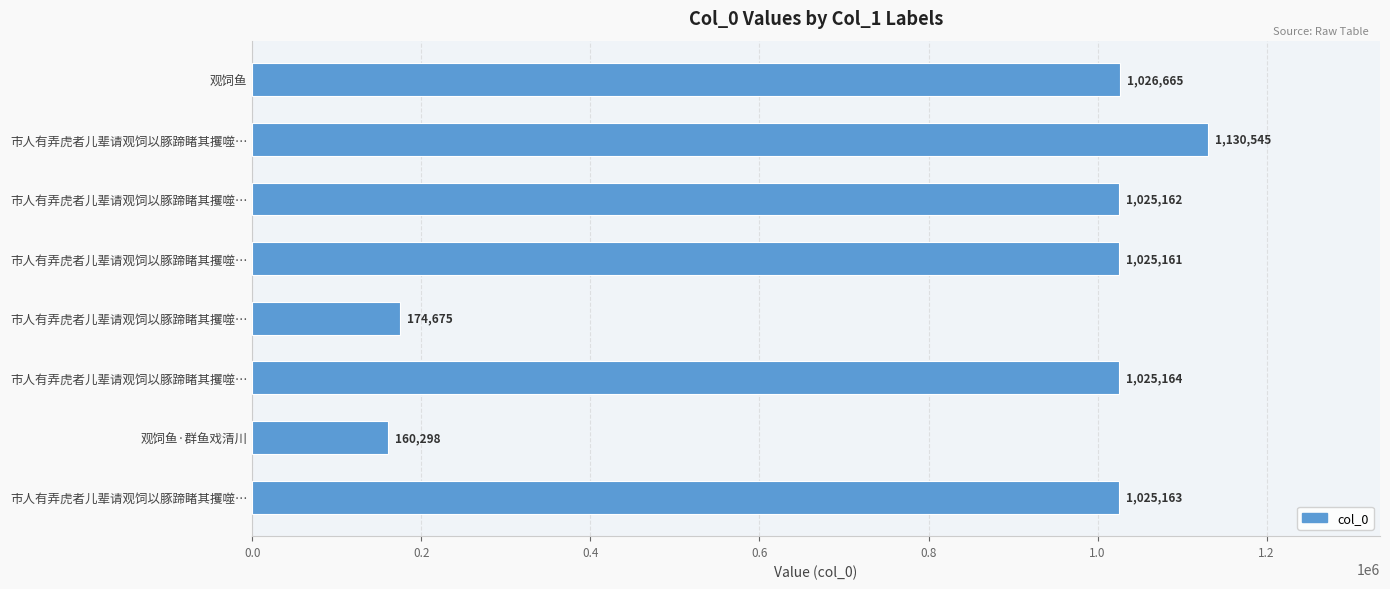

Does the chart contain any negative values?

No